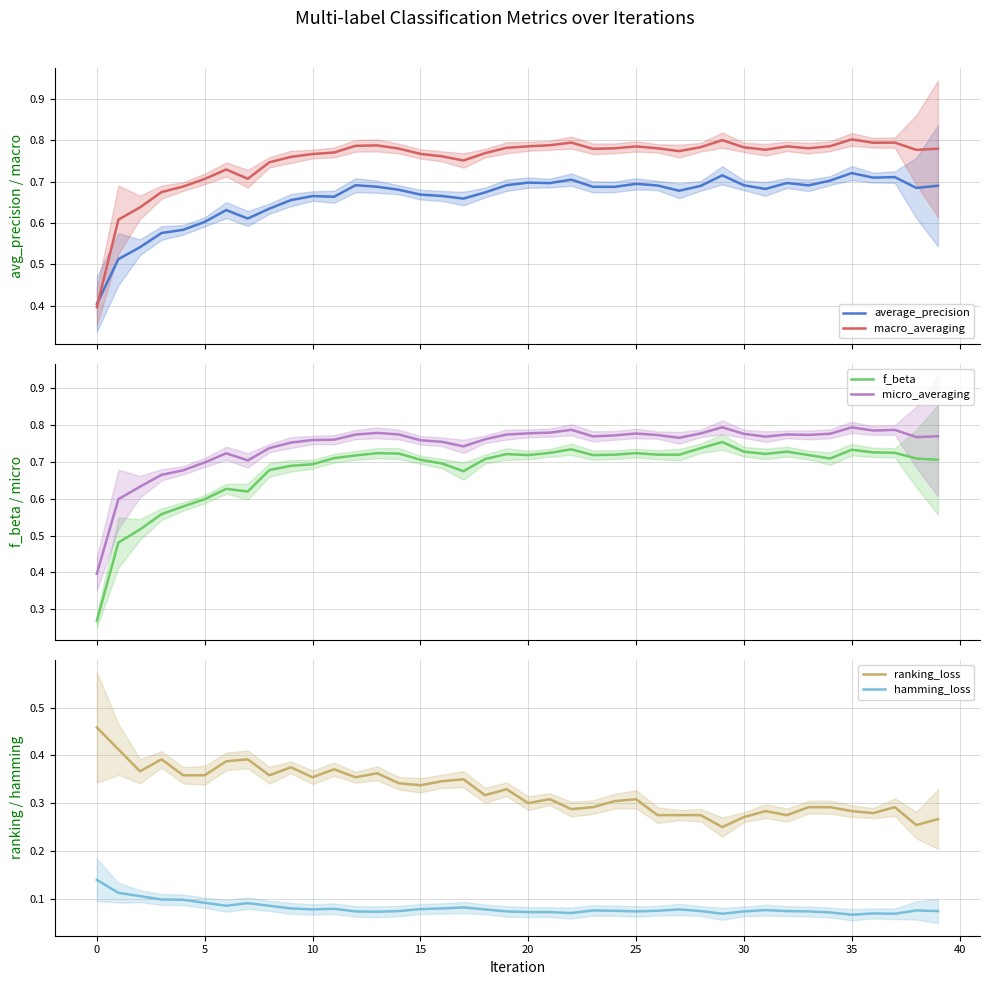

Reading left to right, extract all data points from this chart.

average_precision: 0.4	0.5	0.5	0.6	0.6	0.6	0.6	0.6	0.6	0.7	0.7	0.7	0.7	0.7	0.7	0.7	0.7	0.7	0.7	0.7	0.7	0.7	0.7	0.7	0.7	0.7	0.7	0.7	0.7	0.7	0.7	0.7	0.7	0.7	0.7	0.7	0.7	0.7	0.7	0.7
macro_averaging: 0.4	0.6	0.6	0.7	0.7	0.7	0.7	0.7	0.7	0.8	0.8	0.8	0.8	0.8	0.8	0.8	0.8	0.8	0.8	0.8	0.8	0.8	0.8	0.8	0.8	0.8	0.8	0.8	0.8	0.8	0.8	0.8	0.8	0.8	0.8	0.8	0.8	0.8	0.8	0.8
f_beta: 0.3	0.5	0.5	0.6	0.6	0.6	0.6	0.6	0.7	0.7	0.7	0.7	0.7	0.7	0.7	0.7	0.7	0.7	0.7	0.7	0.7	0.7	0.7	0.7	0.7	0.7	0.7	0.7	0.7	0.8	0.7	0.7	0.7	0.7	0.7	0.7	0.7	0.7	0.7	0.7
micro_averaging: 0.4	0.6	0.6	0.7	0.7	0.7	0.7	0.7	0.7	0.8	0.8	0.8	0.8	0.8	0.8	0.8	0.8	0.7	0.8	0.8	0.8	0.8	0.8	0.8	0.8	0.8	0.8	0.8	0.8	0.8	0.8	0.8	0.8	0.8	0.8	0.8	0.8	0.8	0.8	0.8
ranking_loss: 0.5	0.4	0.4	0.4	0.4	0.4	0.4	0.4	0.4	0.4	0.4	0.4	0.4	0.4	0.3	0.3	0.3	0.3	0.3	0.3	0.3	0.3	0.3	0.3	0.3	0.3	0.3	0.3	0.3	0.2	0.3	0.3	0.3	0.3	0.3	0.3	0.3	0.3	0.3	0.3
hamming_loss: 0.1	0.1	0.1	0.1	0.1	0.1	0.1	0.1	0.1	0.1	0.1	0.1	0.1	0.1	0.1	0.1	0.1	0.1	0.1	0.1	0.1	0.1	0.1	0.1	0.1	0.1	0.1	0.1	0.1	0.1	0.1	0.1	0.1	0.1	0.1	0.1	0.1	0.1	0.1	0.1